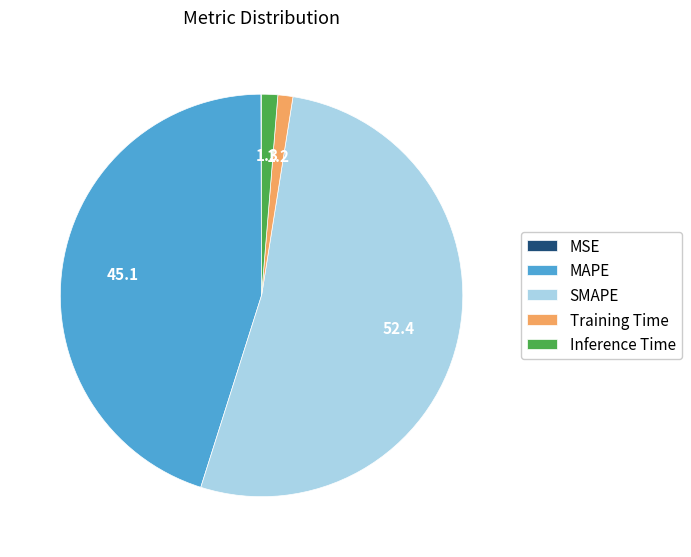

Does SMAPE represent more than half of the total?

Yes